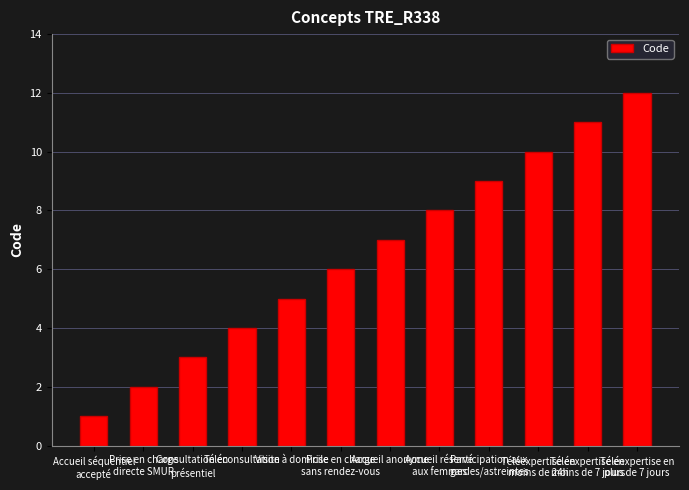

At which label is the value closest to 6?

Prise en charge
sans rendez-vous